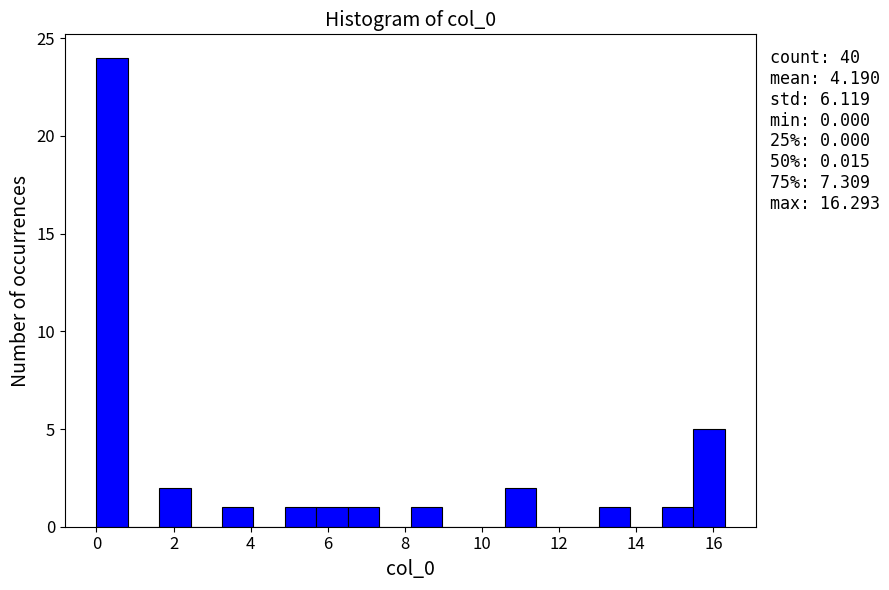

Which range on the x-axis has the tallest bar?

0.0 to 0.8